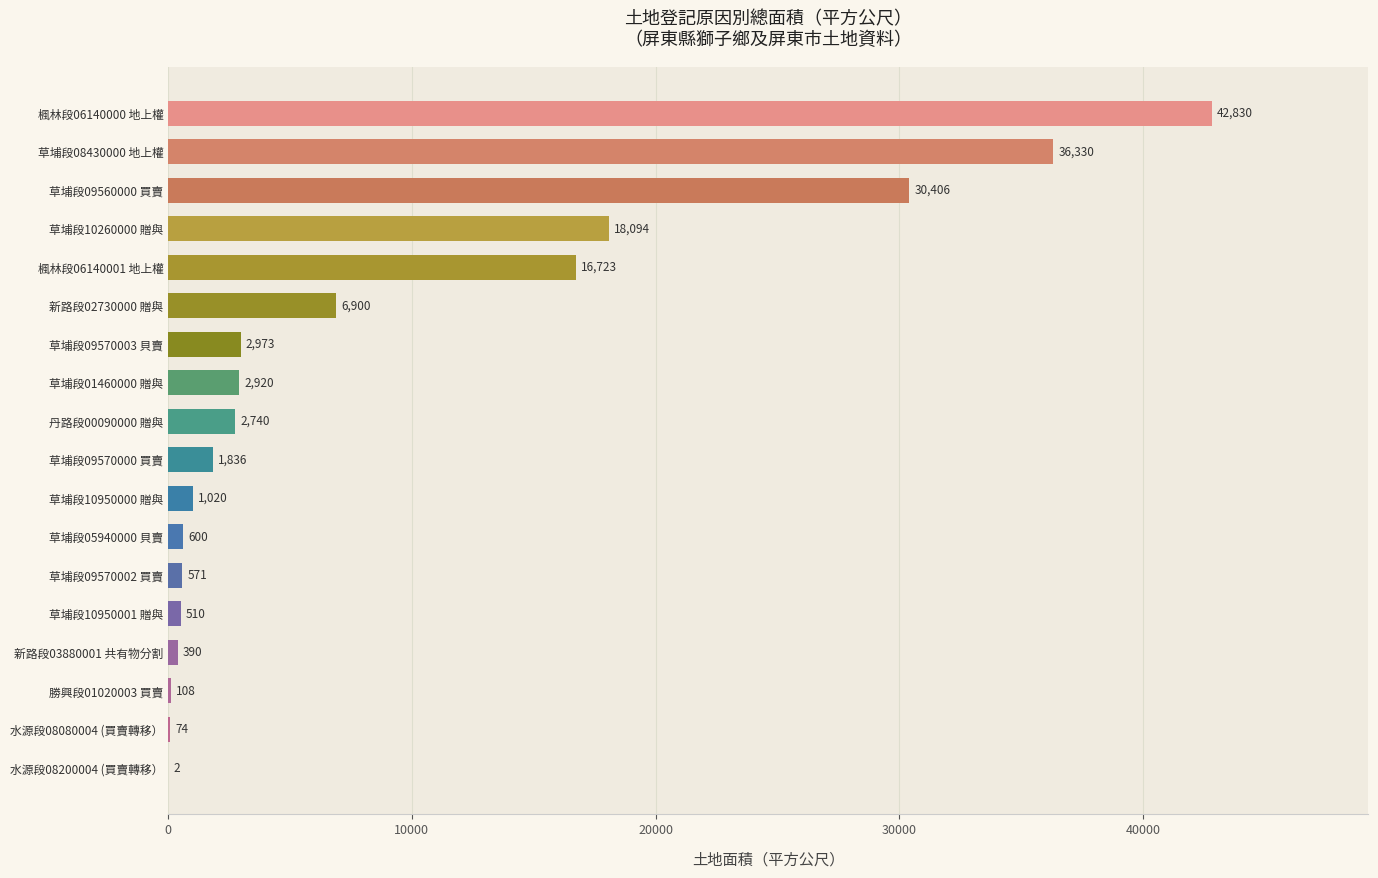

What is the greatest value displayed?

42830